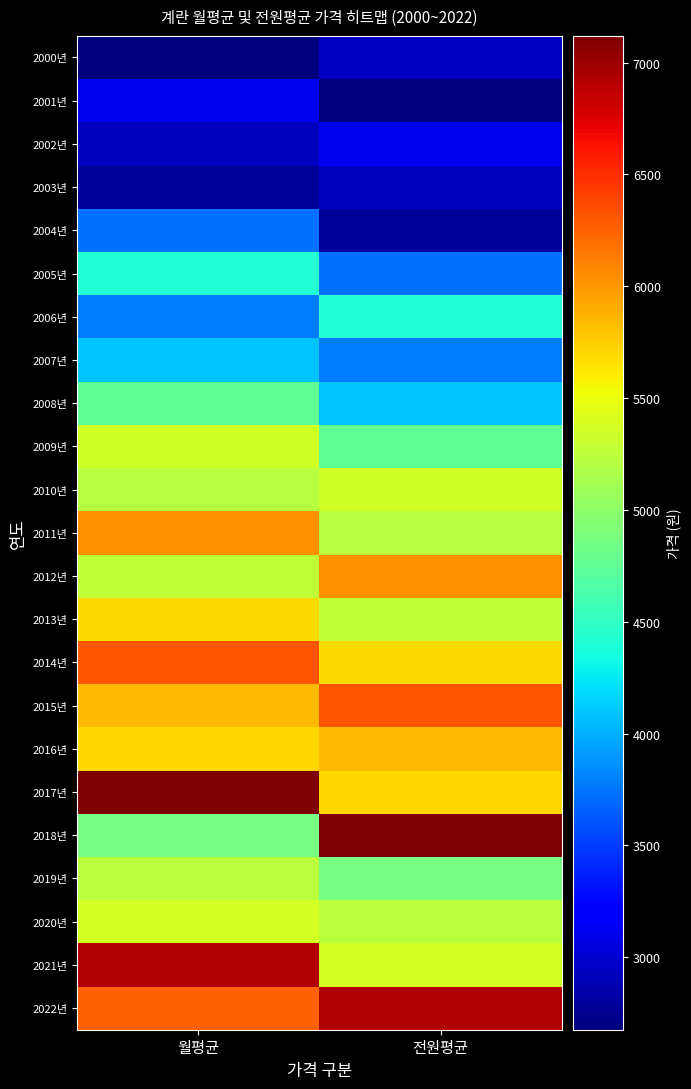

Between 월평균 and 전원평균, which is larger?

전원평균